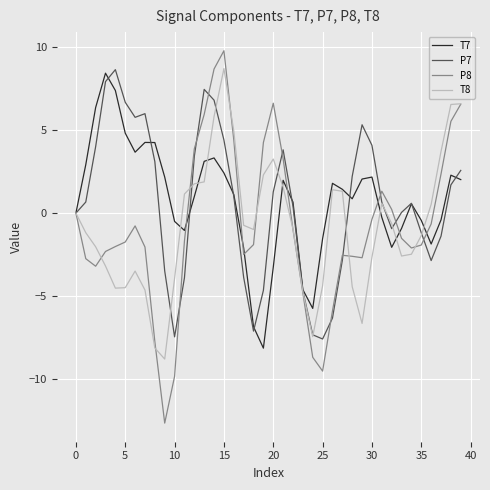

What is the maximum value shown in the chart?

9.8